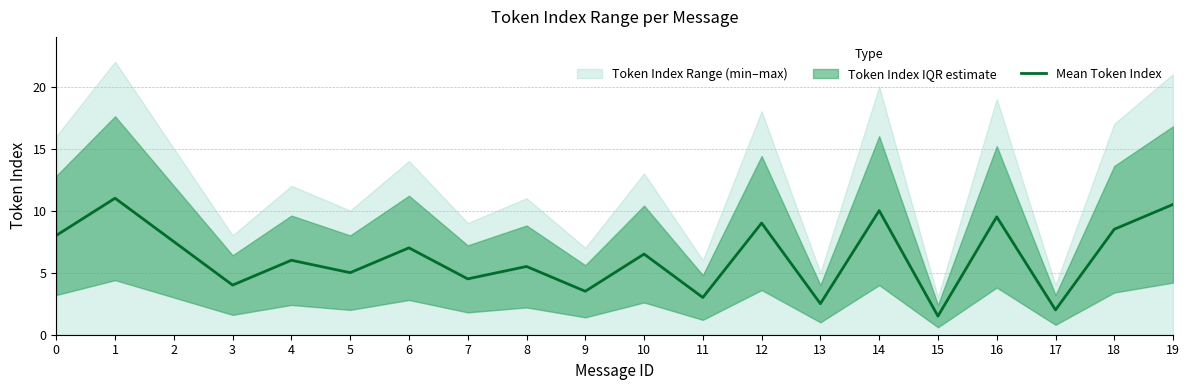

True or false: the data shows 5.5 at 8.

True